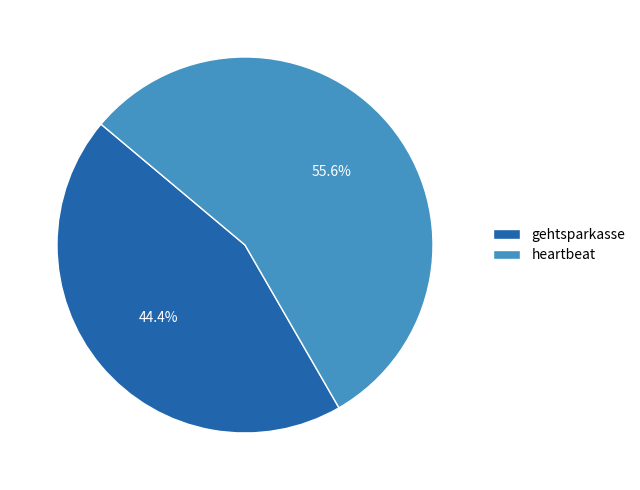

Rank the categories by value from highest to lowest.

heartbeat, gehtsparkasse